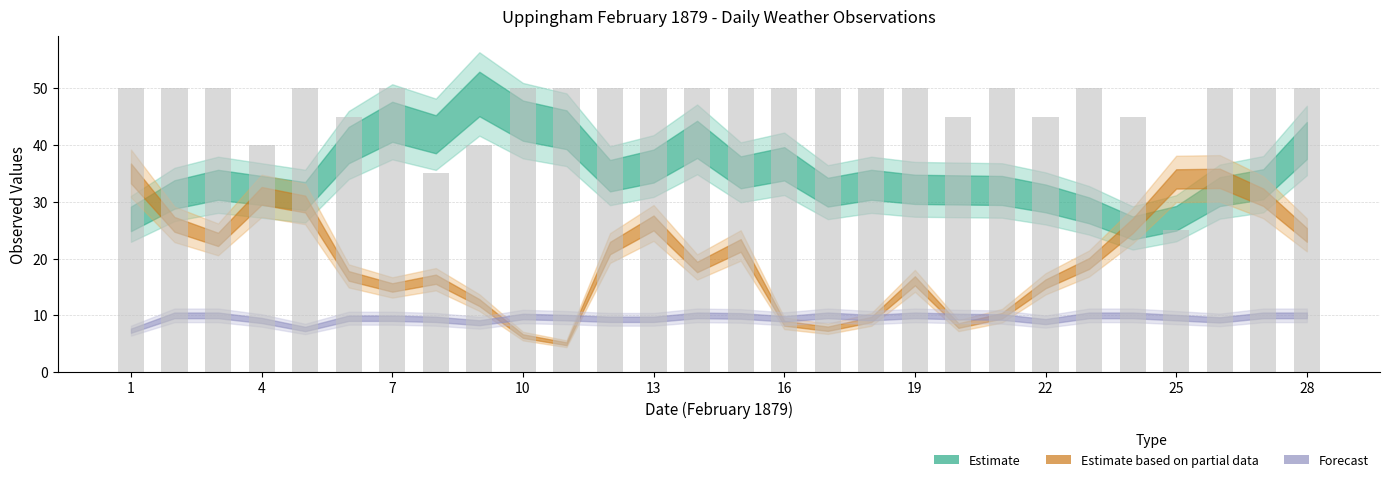

What is the difference between the second highest and minimum values?

25